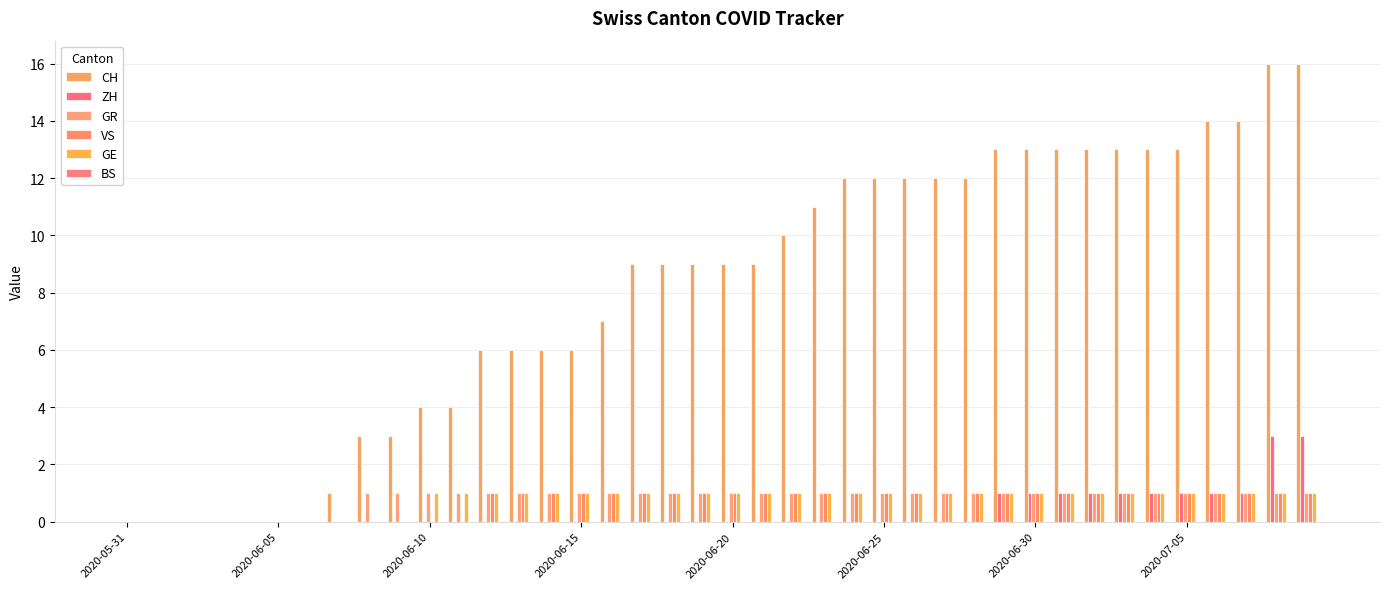

Does the chart contain stacked bars?

No